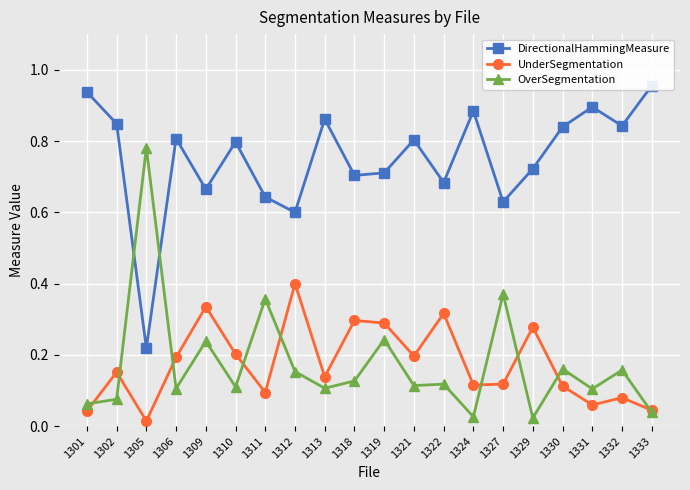

Where is the first local maximum for DirectionalHammingMeasure?

1306